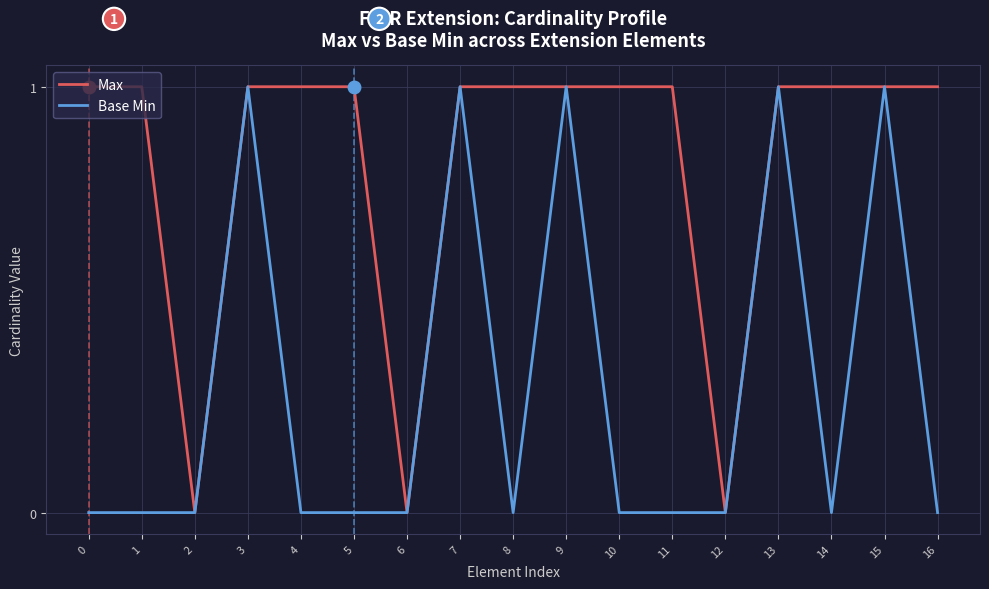

The value of Base Min at 13 is 2. True or false?

False